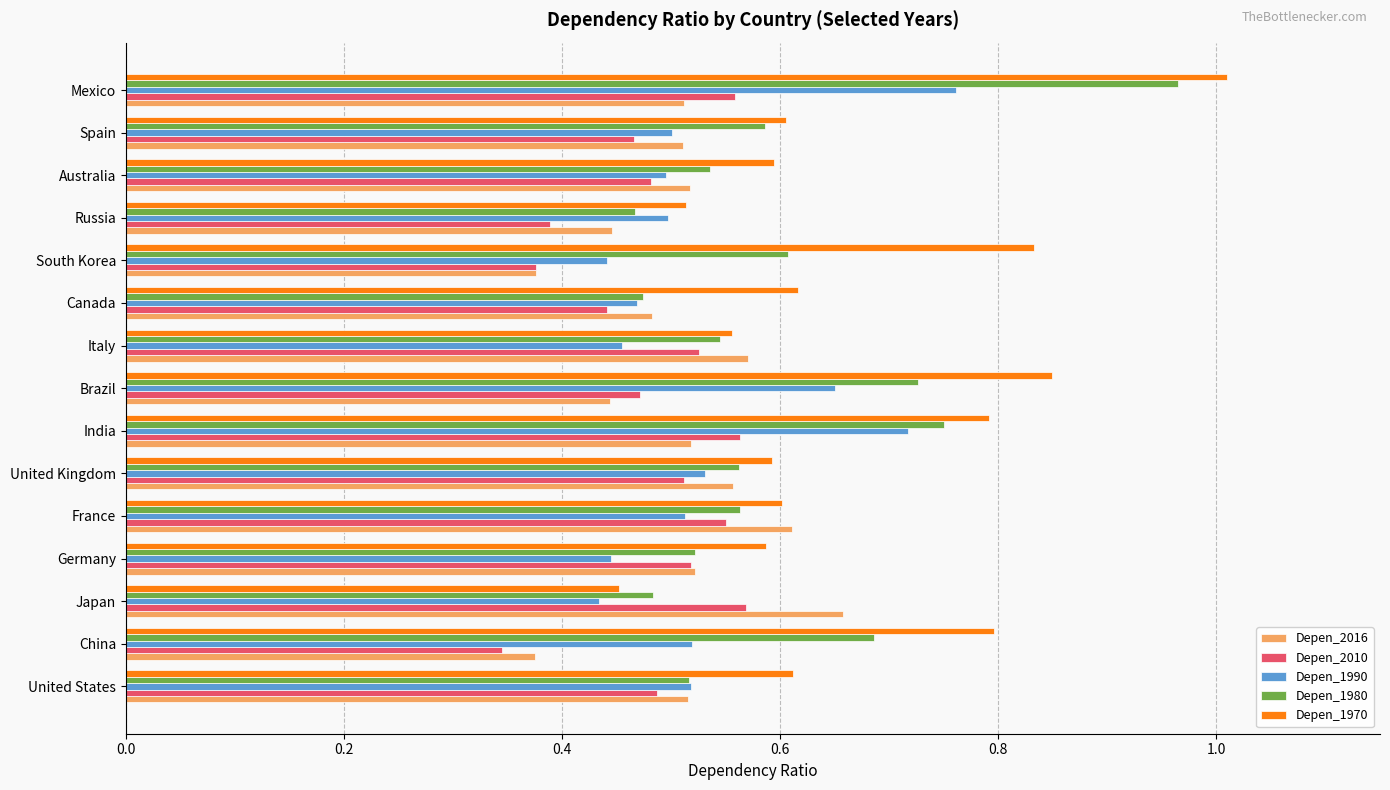

At which label does Depen_2016 reach its peak?

Japan